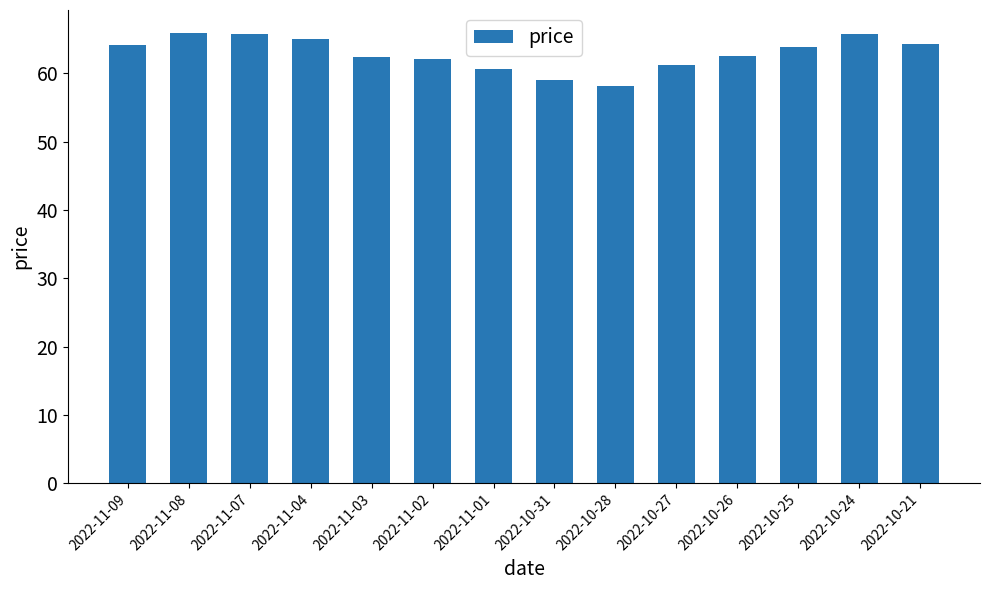

What is the label of the 1st bar from the right?

2022-10-21